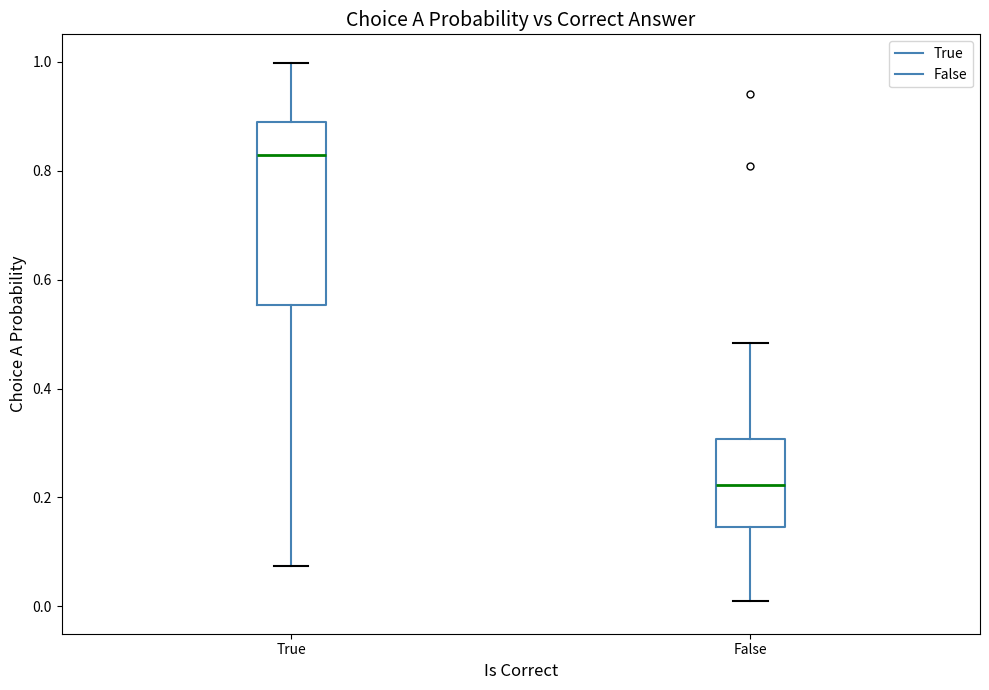

Which box is the tallest, from its lower edge to its upper edge?

True